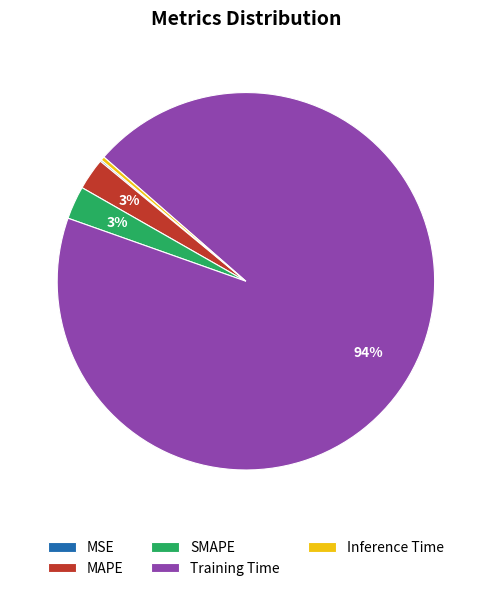

Which slice represents more than half of the pie?

Training Time